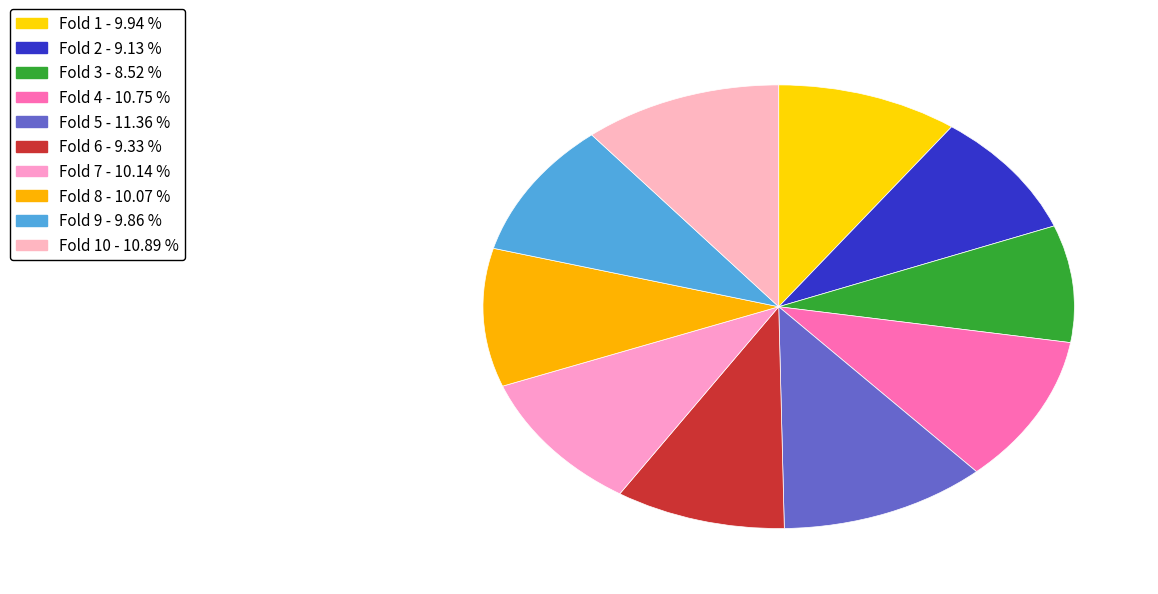

What is the smallest slice in the pie chart?

3